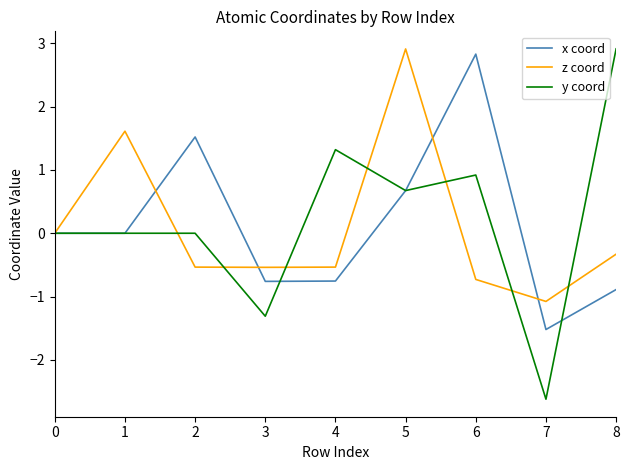

What is the total value across all series at 3?

-2.6